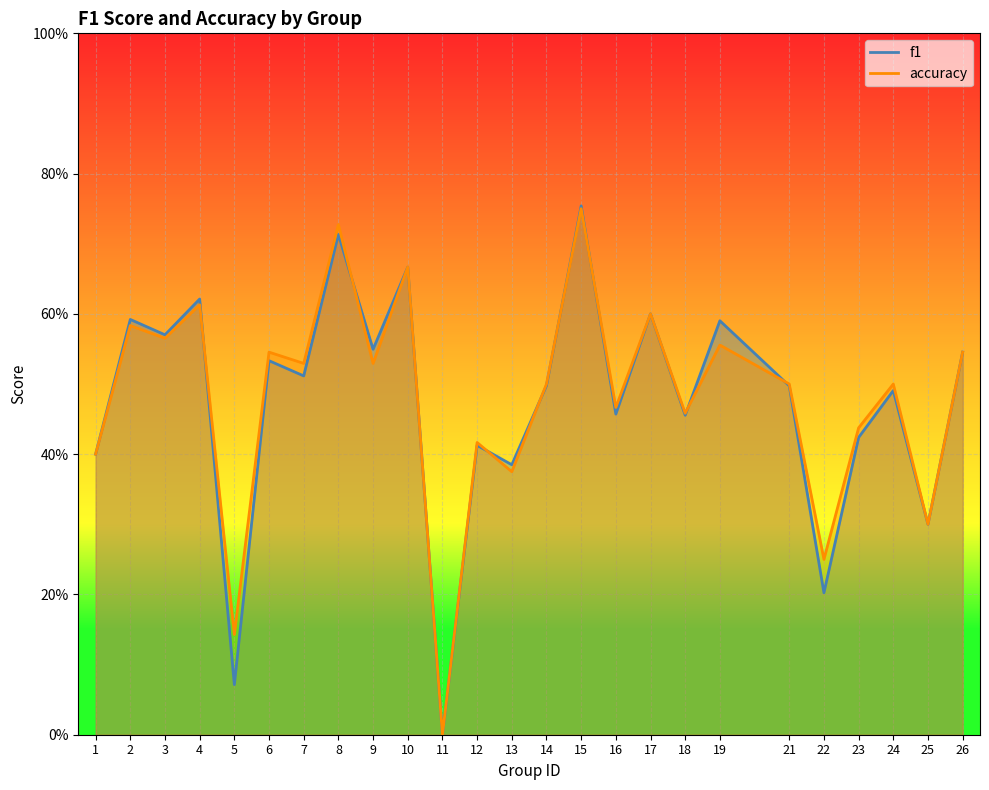

Between which two adjacent categories do accuracy and f1 first intersect?

4 and 5